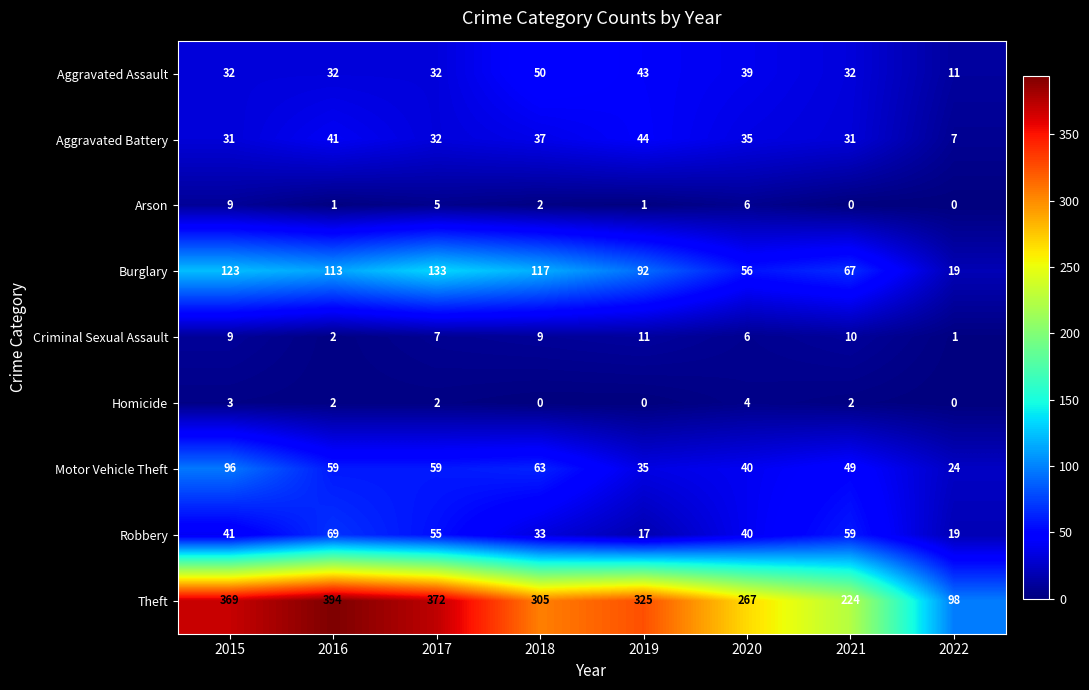

Read the Motor Vehicle Theft value at 2019, to the nearest 5.

35